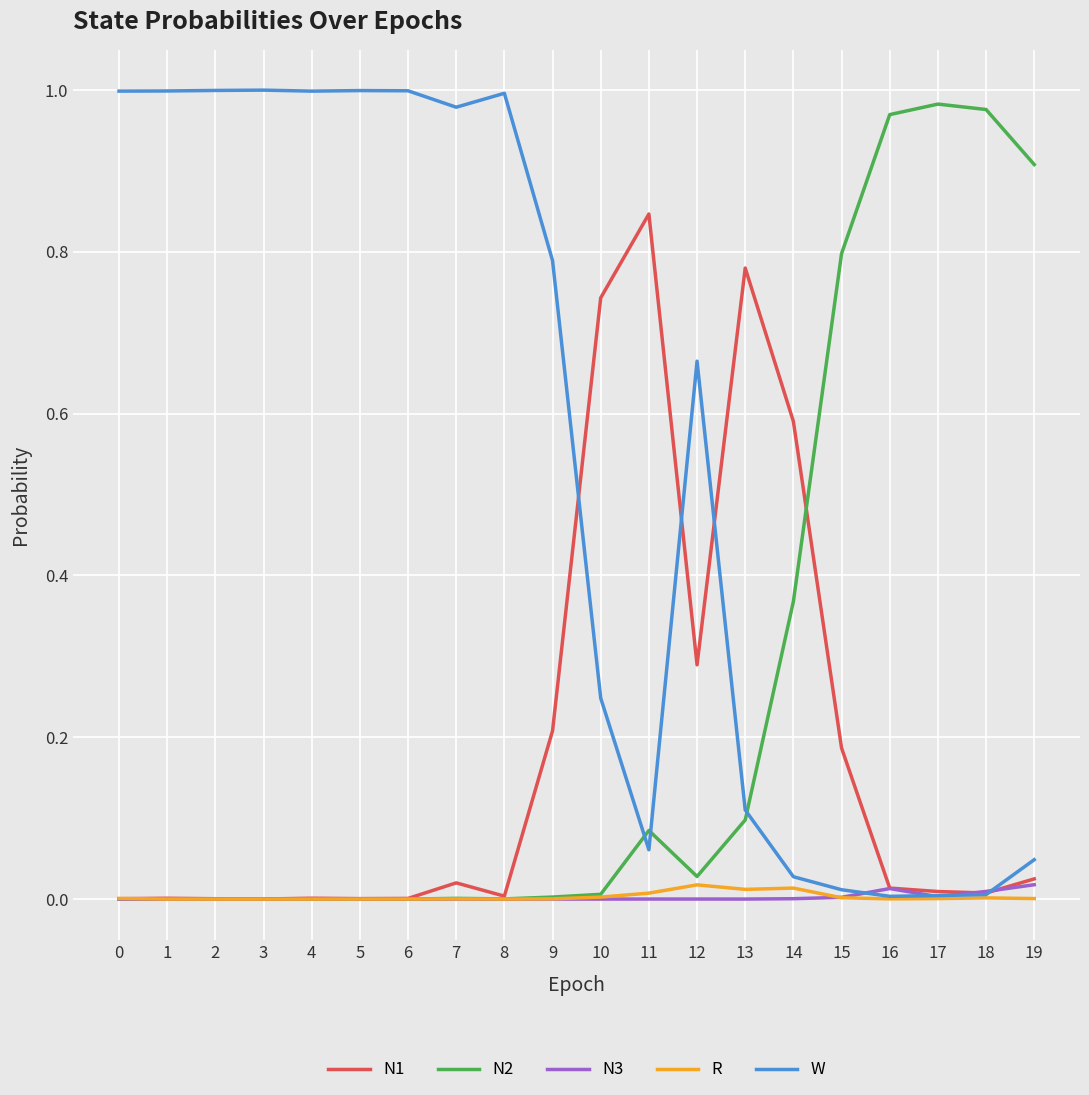

Which series has the largest total across all categories?

W